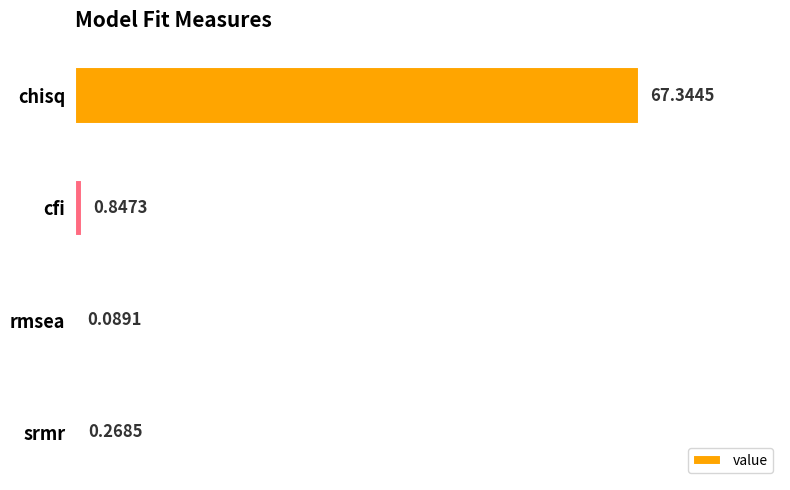

Which label corresponds to the largest value in the chart?

chisq